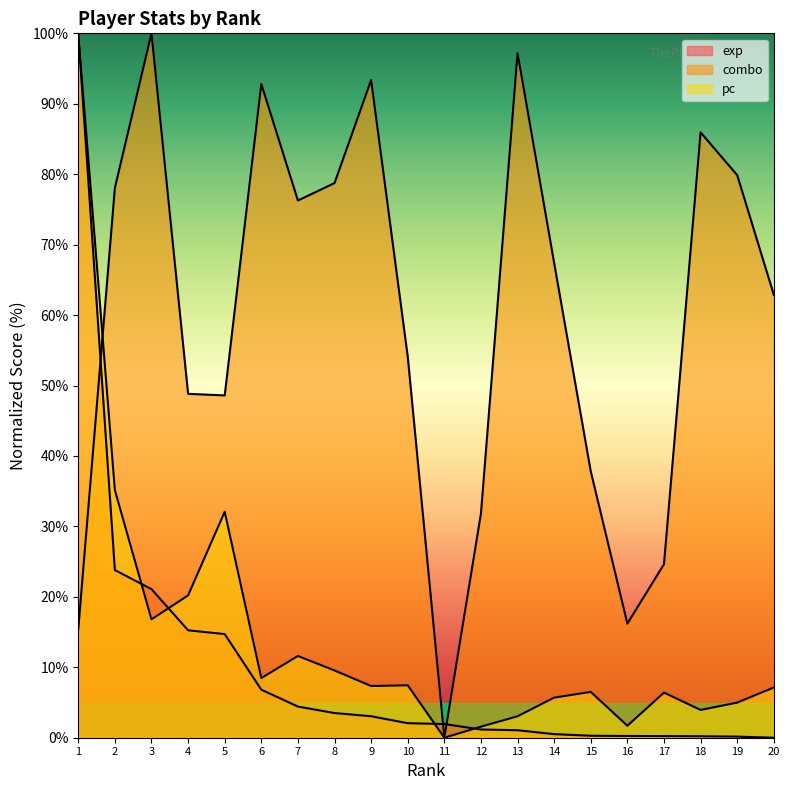

What is the difference between the second highest and minimum values in the pc series?

35.1